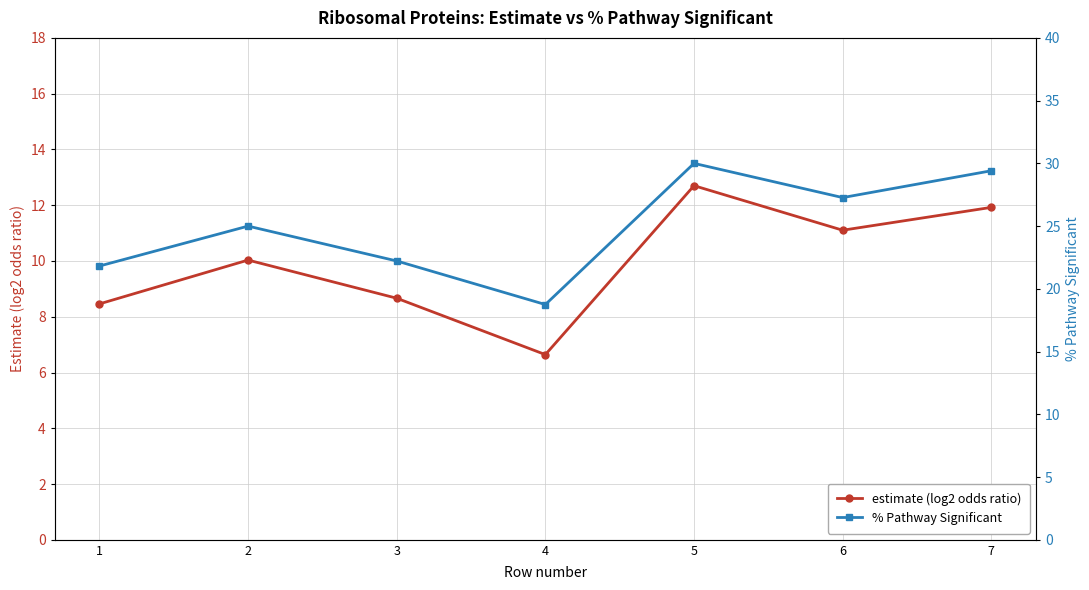

The value of estimate (log2 odds ratio) at 6 is 5.7. True or false?

False